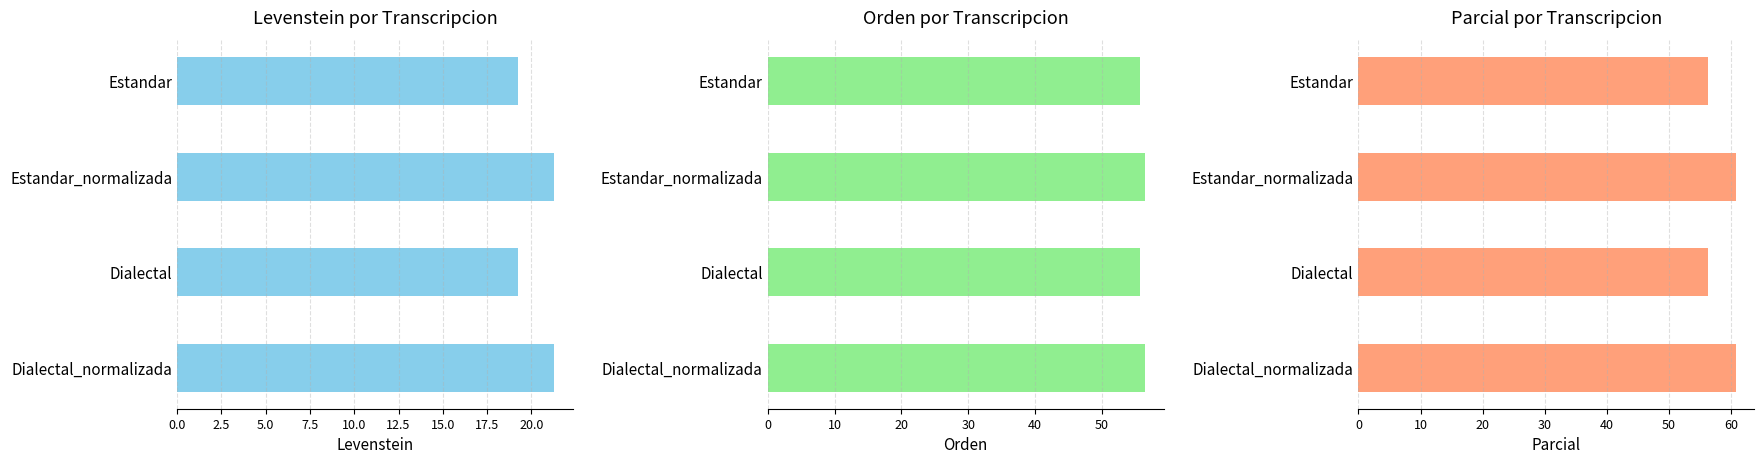

What is the minimum value shown in the chart?

19.2